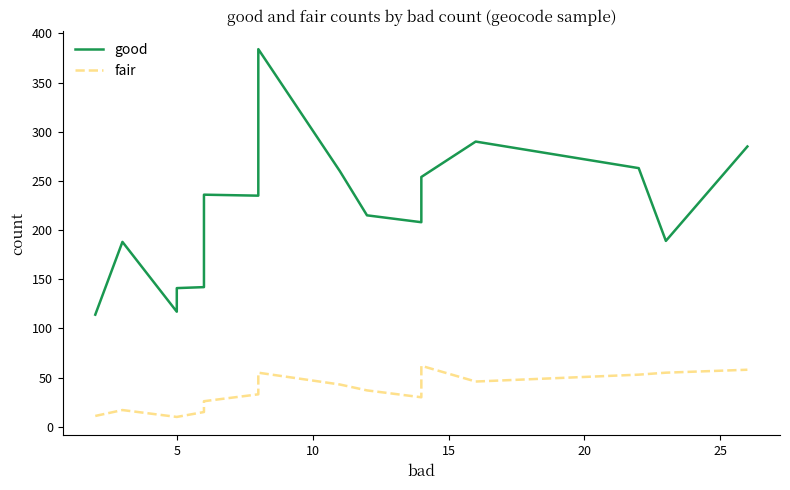

What is the maximum value shown in the chart?

384